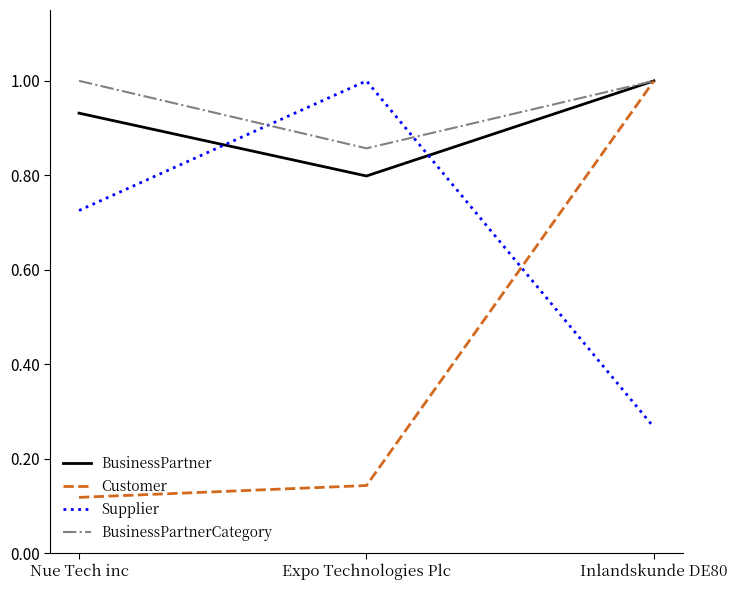

What position from the right is Expo Technologies Plc?

2